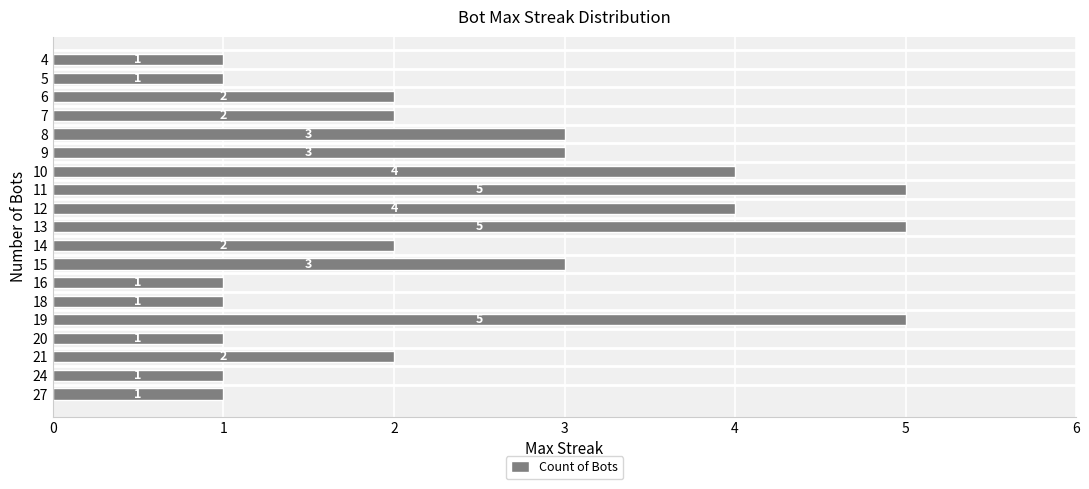

True or false: the data shows 0 at 18.

False